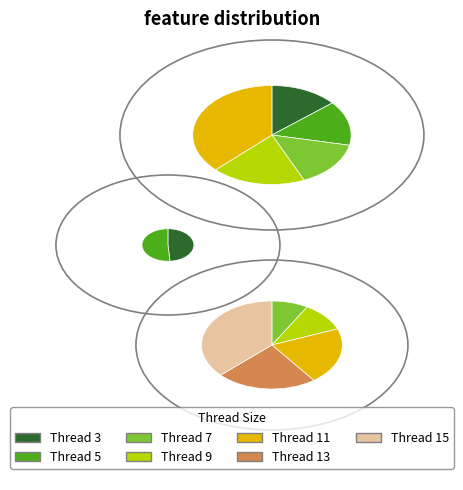

To the nearest percent, what portion does 9 represent?

9%